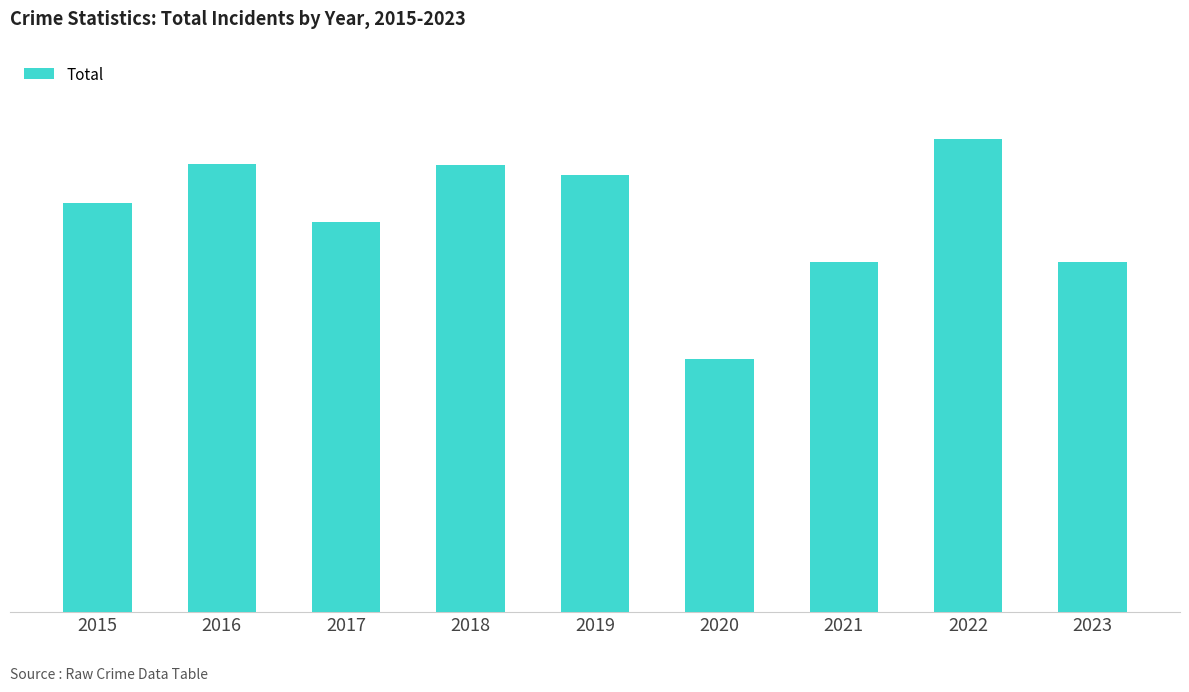

The chart shows a value of 558 at 2017. True or false?

True